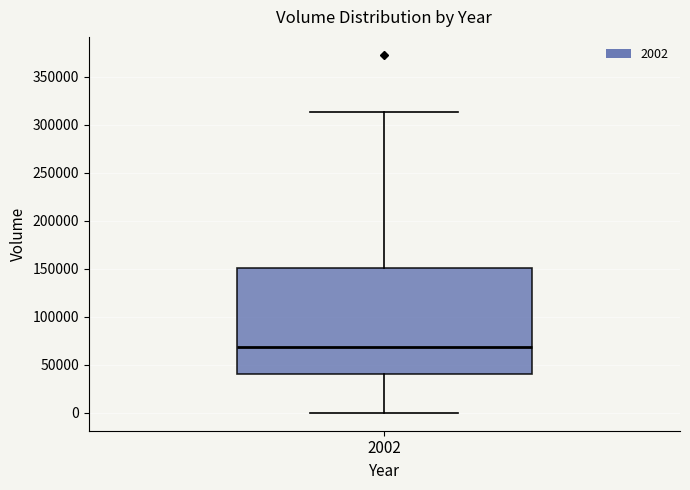

Transcribe this box plot: give where the median line is, the range the box spans, and where the two whiskers end, as read against the y-axis. The values are not printed on the chart, so give them approximately, as read against the axis.

median 70000, box 40000 to 150000, whiskers 0 to 315000